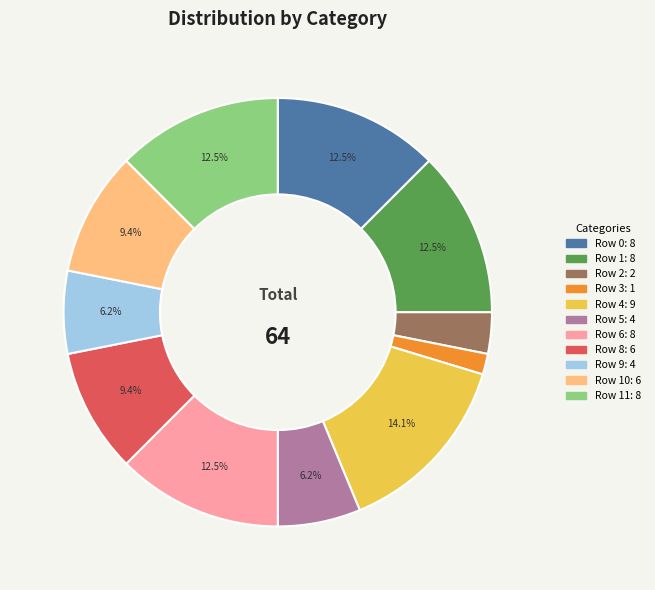

Does any single category account for the majority?

No